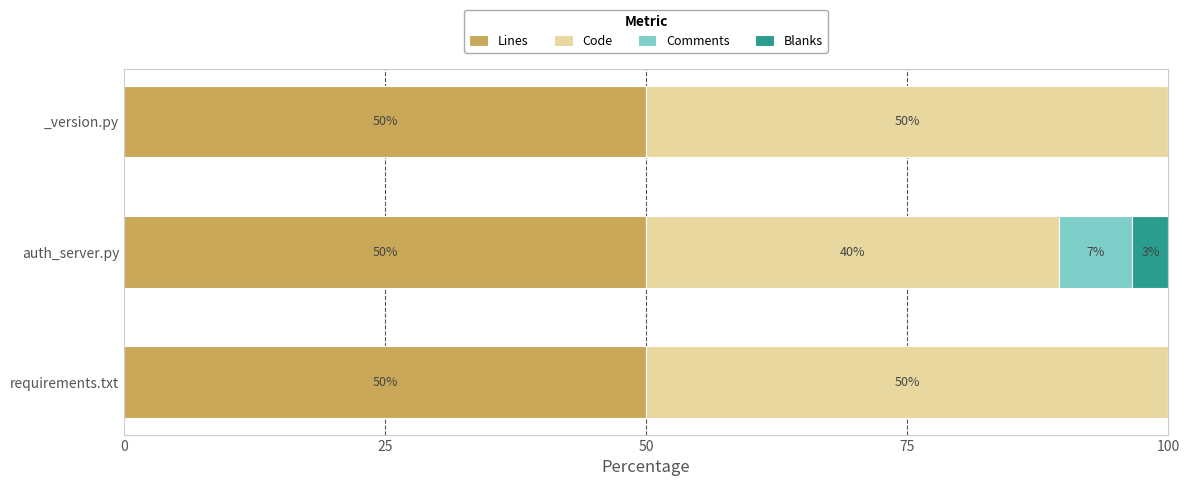

What is the highest value of the Lines series?

50.0